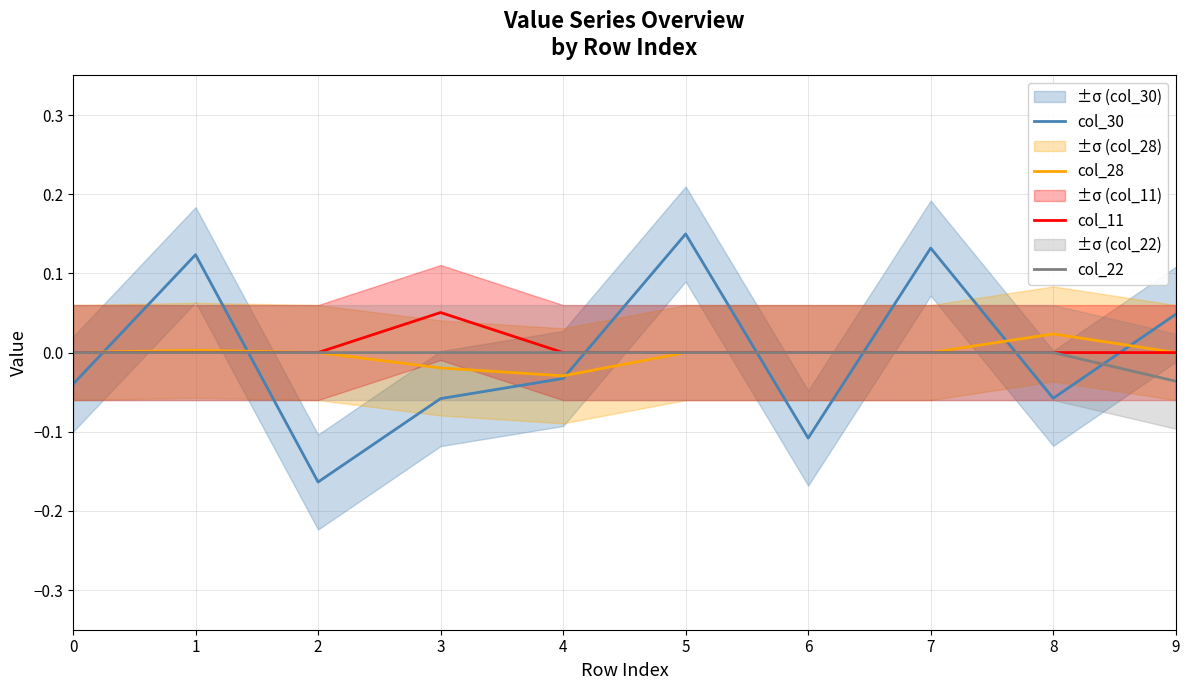

Which category has the highest value across all series?

5